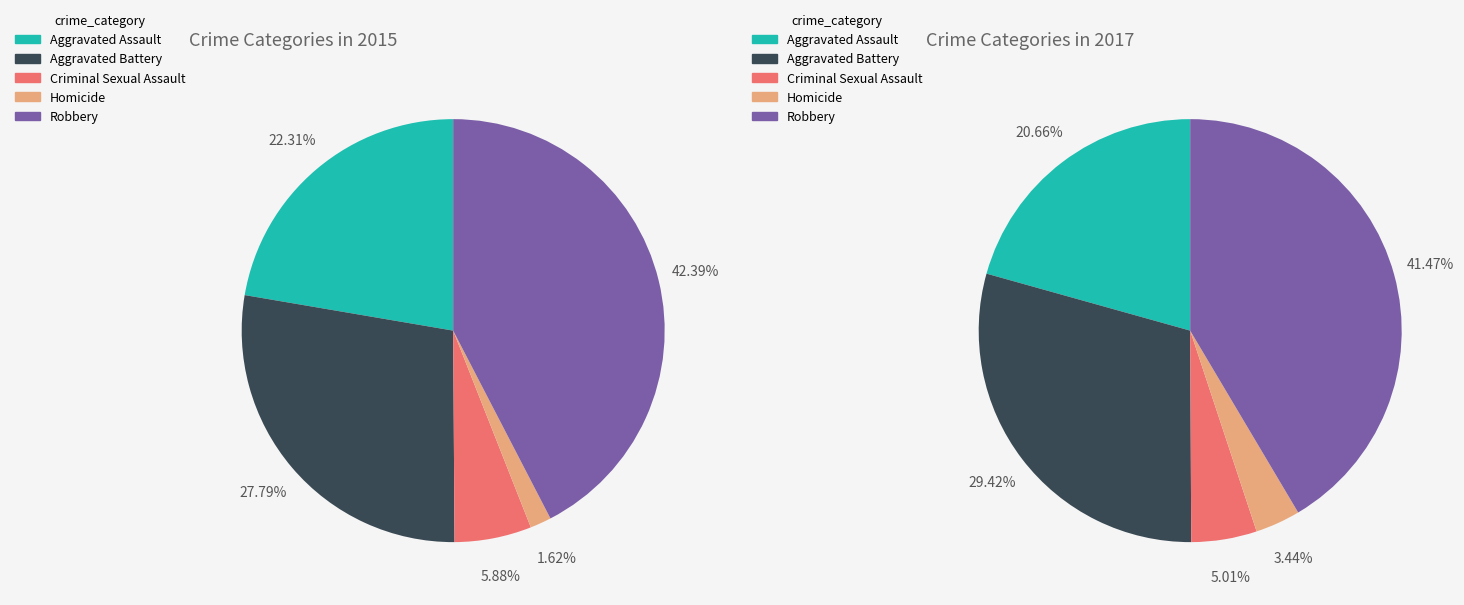

How many slices are in this pie chart?

5